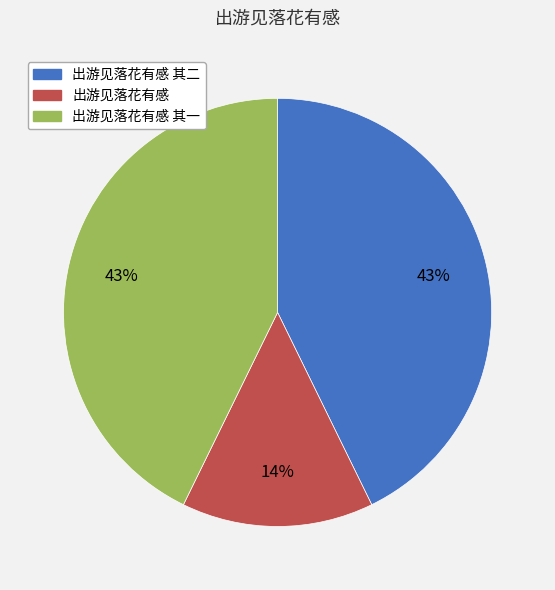

Which has a higher value, 出游见落花有感 or 出游见落花有感 其二?

出游见落花有感 其二